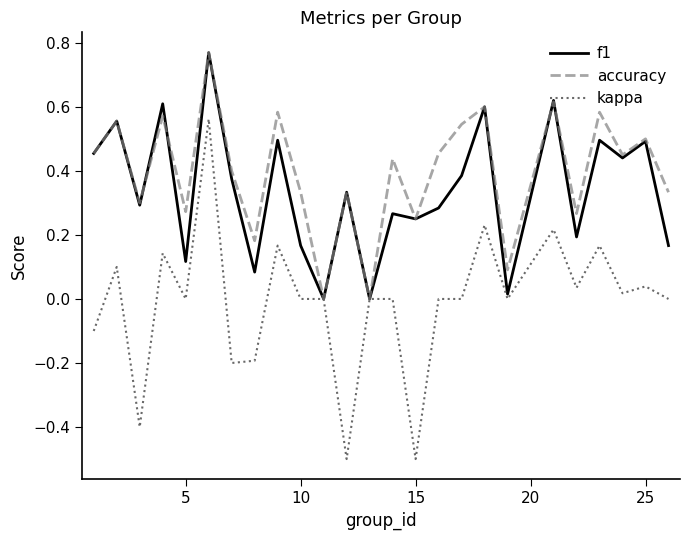

What is the difference between the second highest and second lowest values in the kappa series?

0.7